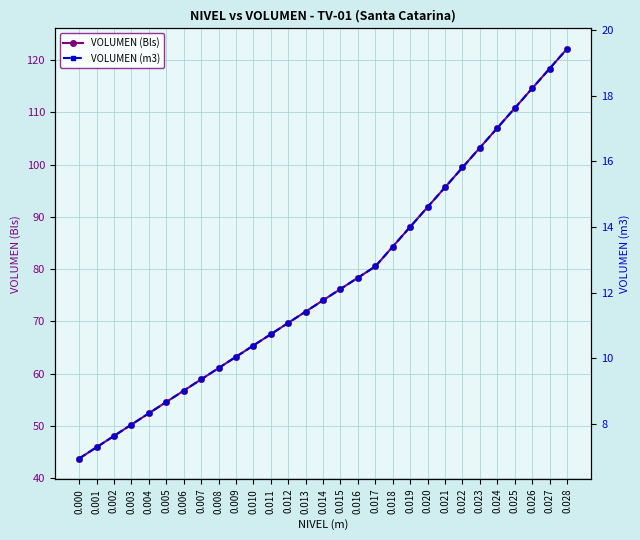

Between 0.009 and 0.022, which series saw the biggest shift?

VOLUMEN (Bls)